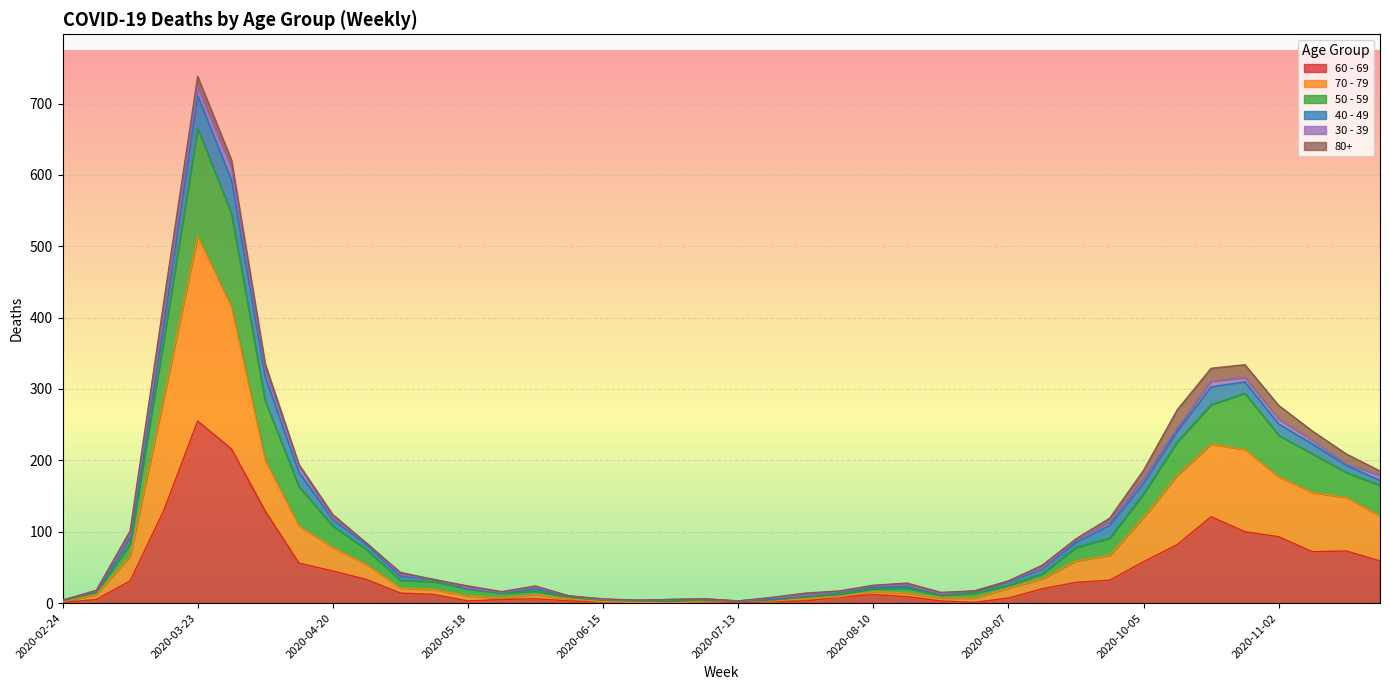

How many interior local peaks does the 70 - 79 series have?

4